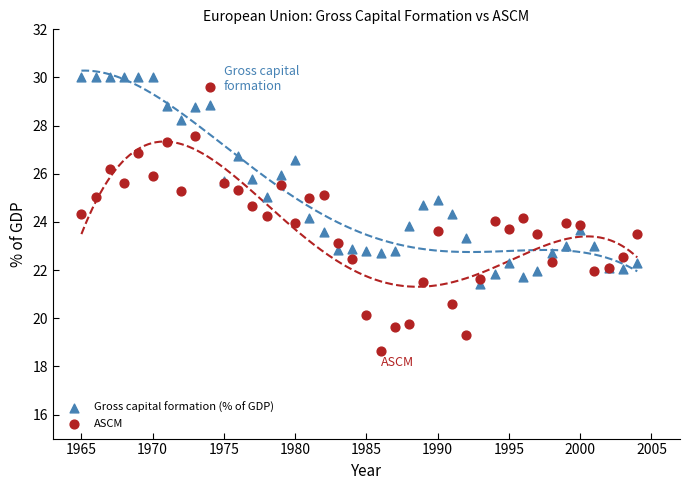

What is the X range (max minus min) for the scatter plot?

39.0